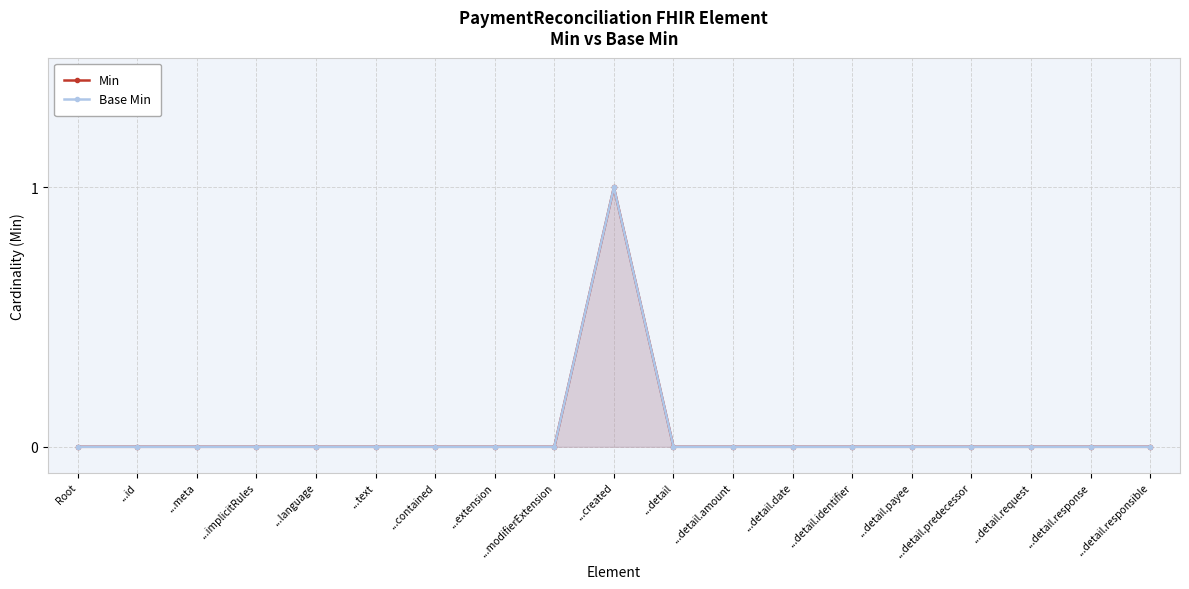

Reading left to right, what are all the values shown in this chart?

Min: 0	0	0	0	0	0	0	0	0	1	0	0	0	0	0	0	0	0	0
Base Min: 0	0	0	0	0	0	0	0	0	1	0	0	0	0	0	0	0	0	0